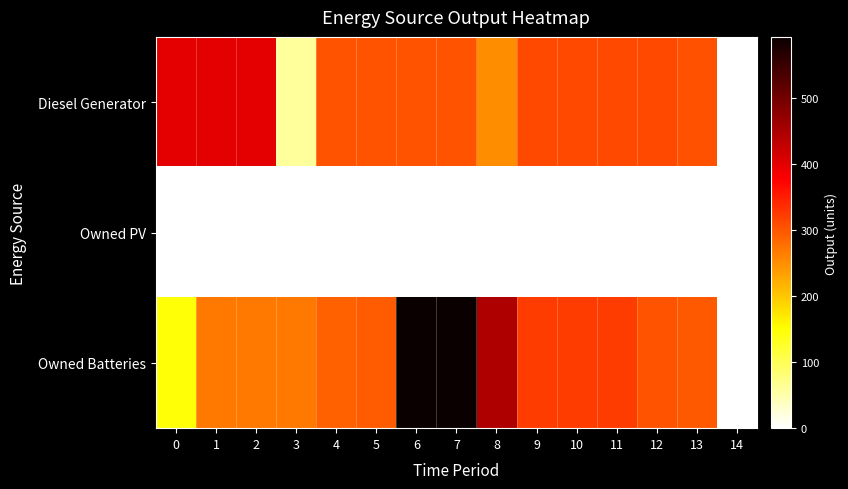

Which label corresponds to the smallest value in the chart?

14